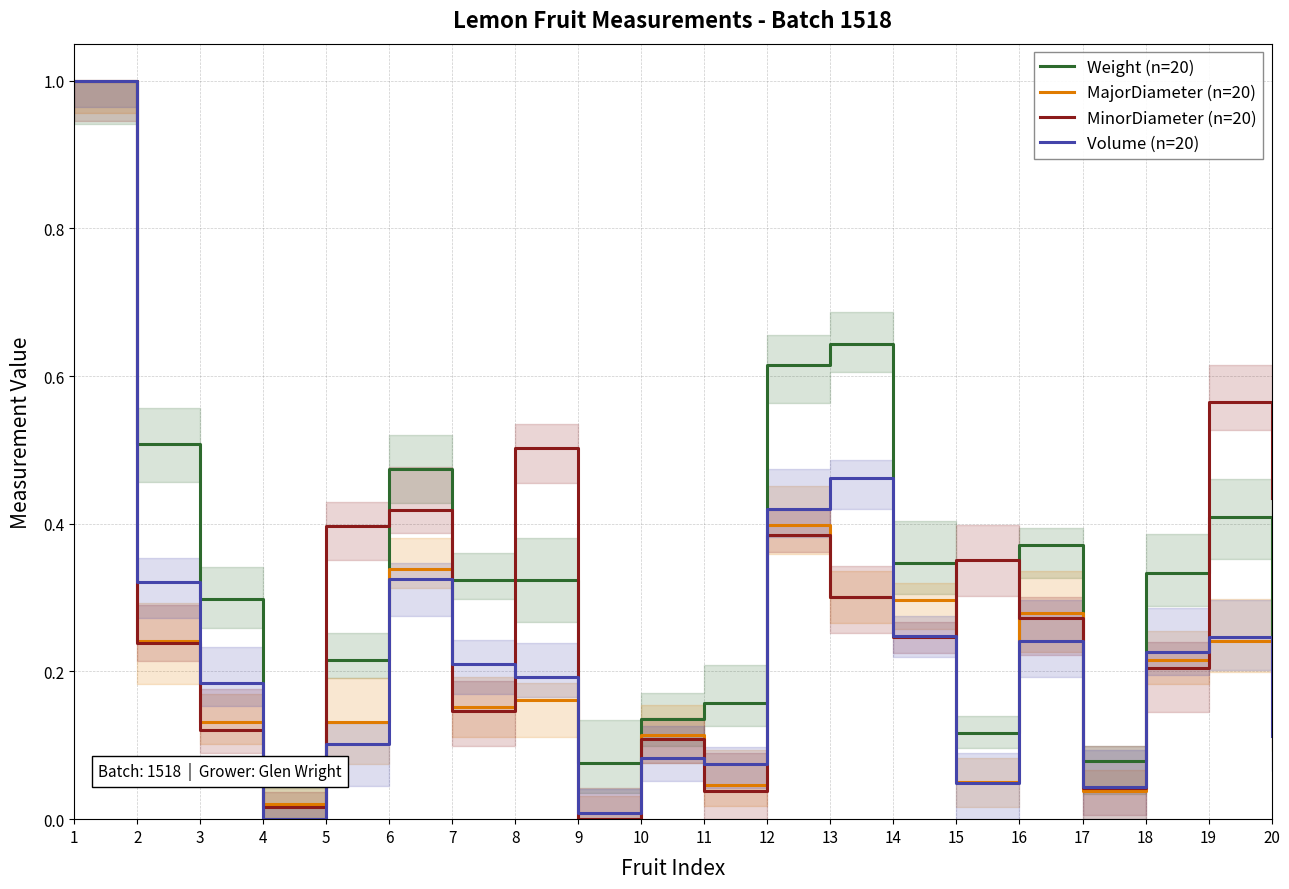

What is the maximum value shown in the chart?

1.0